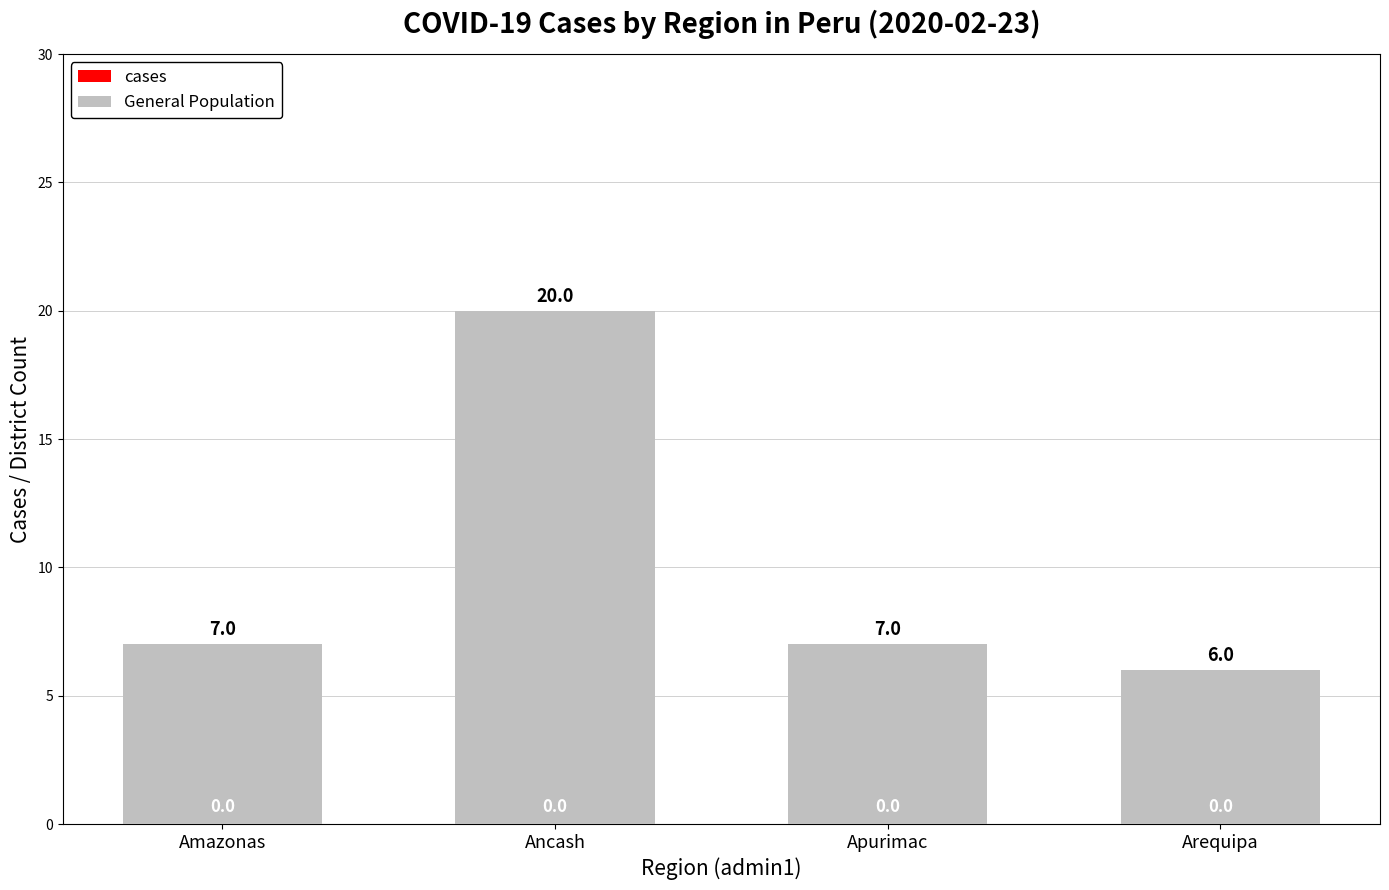

Which label corresponds to the smallest value in the chart?

Arequipa